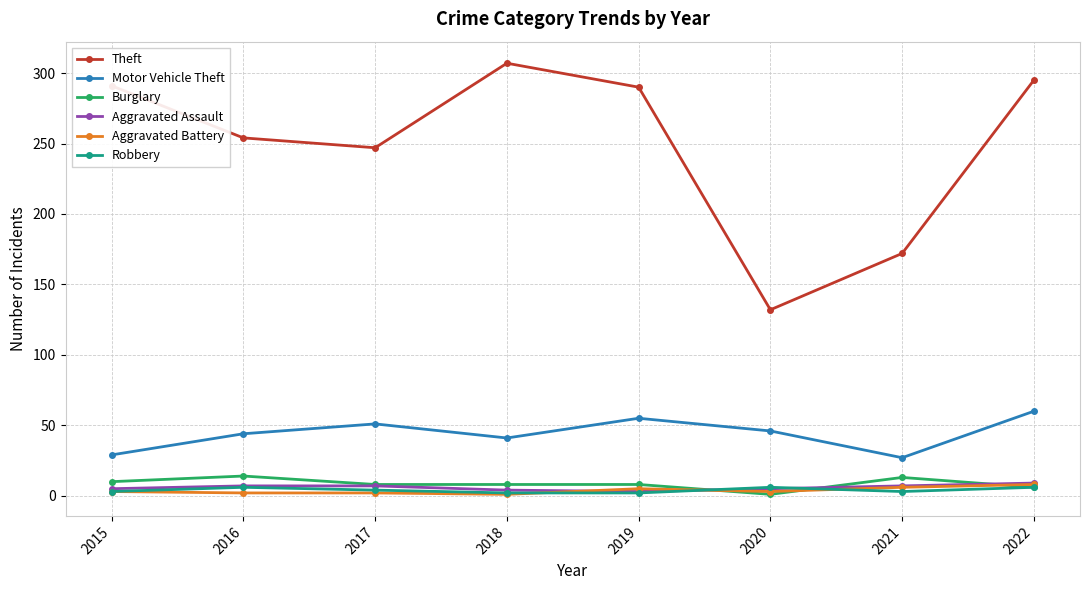

Between 2017 and 2021, which series saw the biggest shift?

Theft